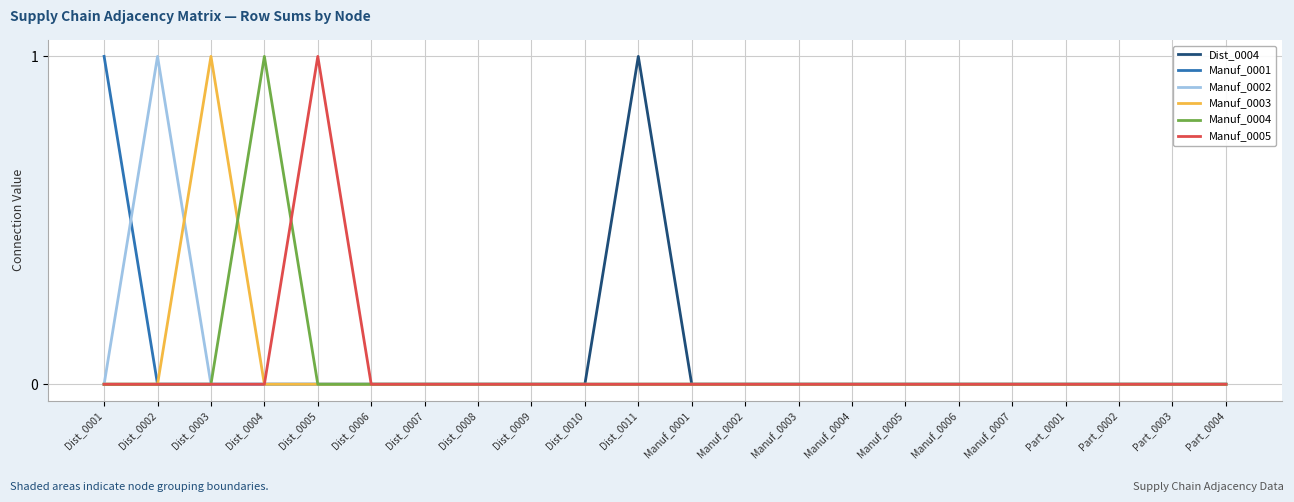

Is it true that Manuf_0005 equals 0 at Dist_0003?

True